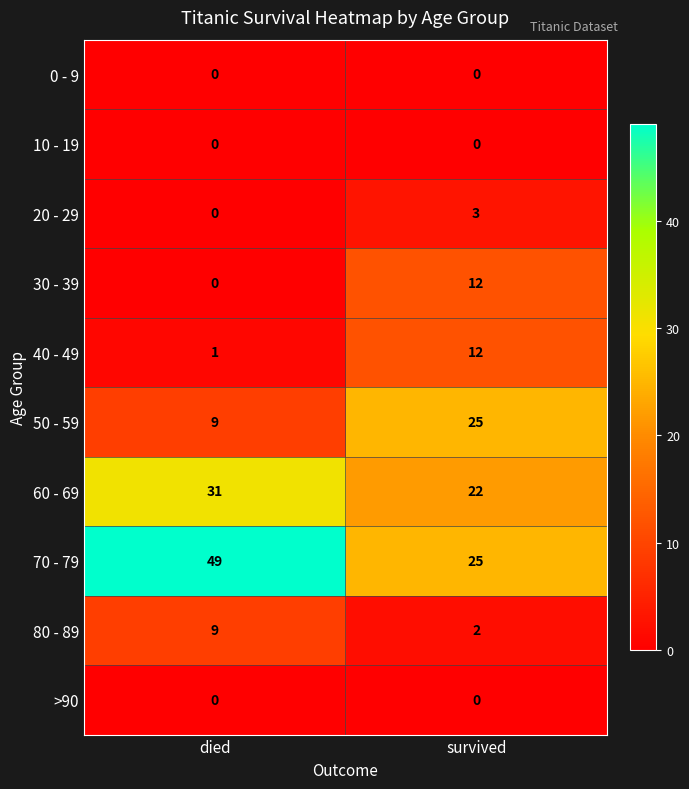

Read the 30 - 39 value at survived, to the nearest 5.

10